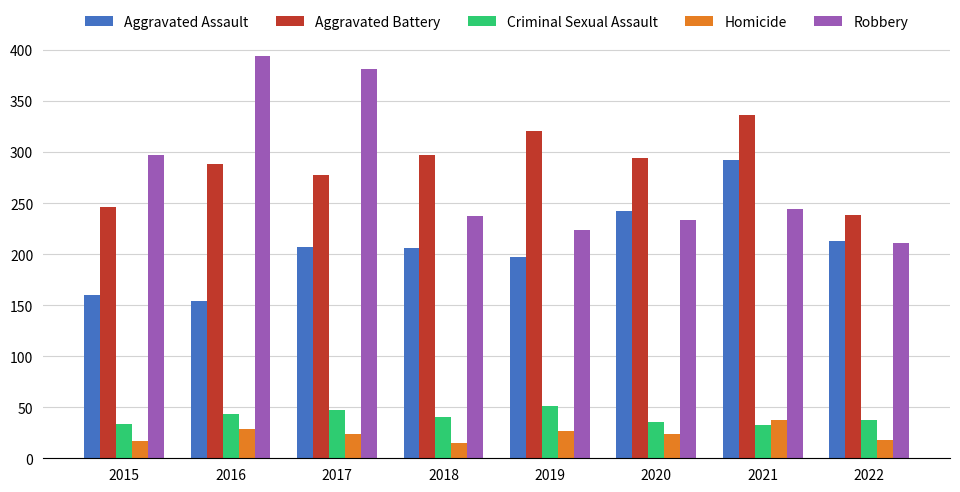

Where does the Criminal Sexual Assault series first go above 40?

2016